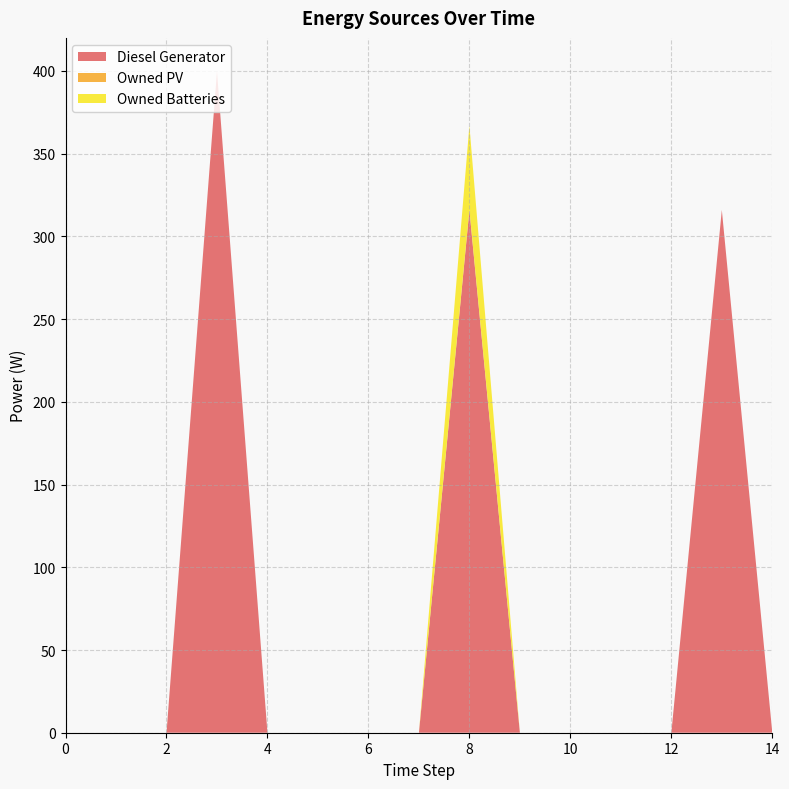

True or false: Owned PV and Owned Batteries intersect in this chart.

False